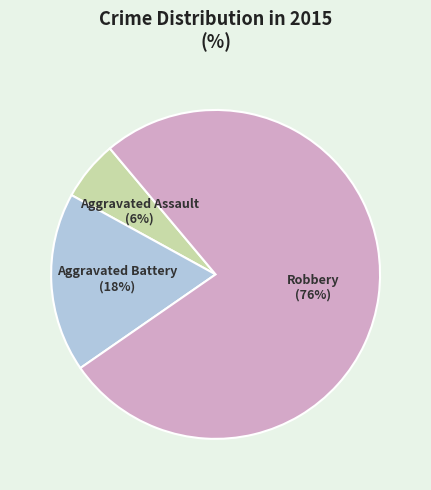

Is it true that Aggravated Battery is 23% of the pie?

False